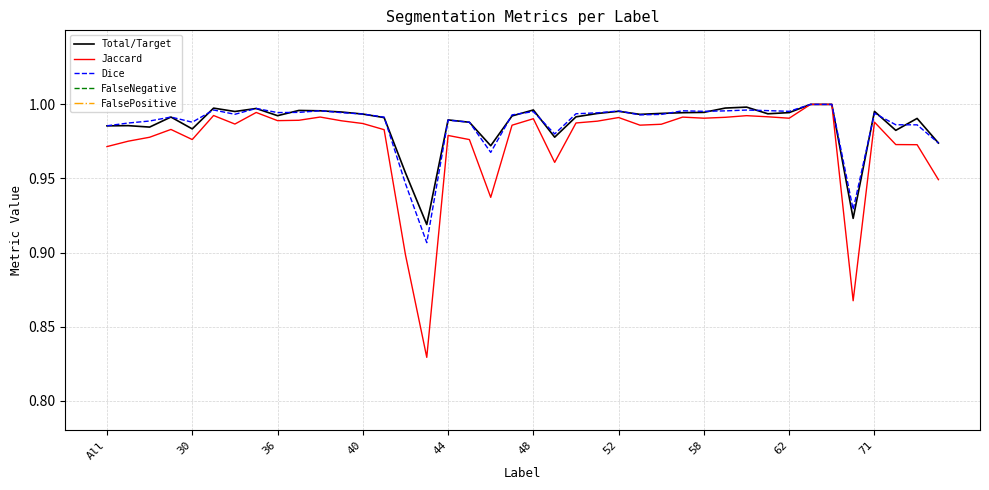

Which series changed the most between 18 and 24?

Jaccard